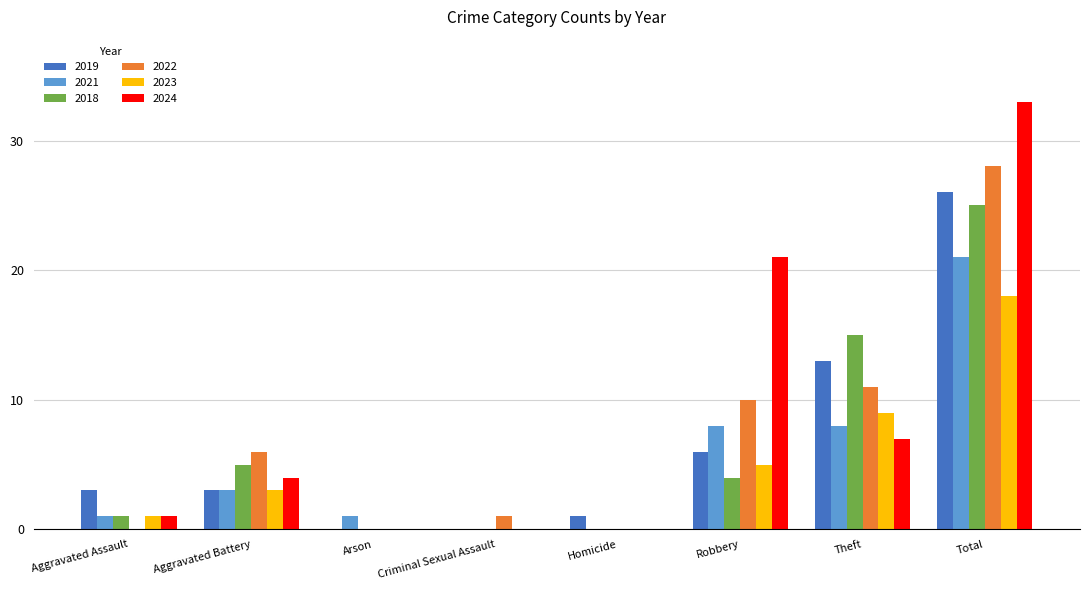

Is it true that 2021 equals 1 at Arson?

True